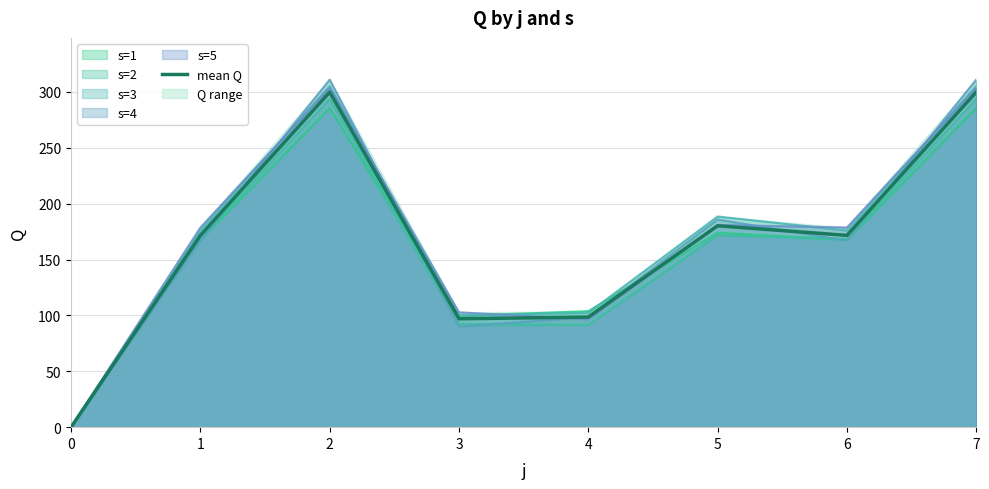

What is the ratio of the value at 5 to the value at 3?

1.9